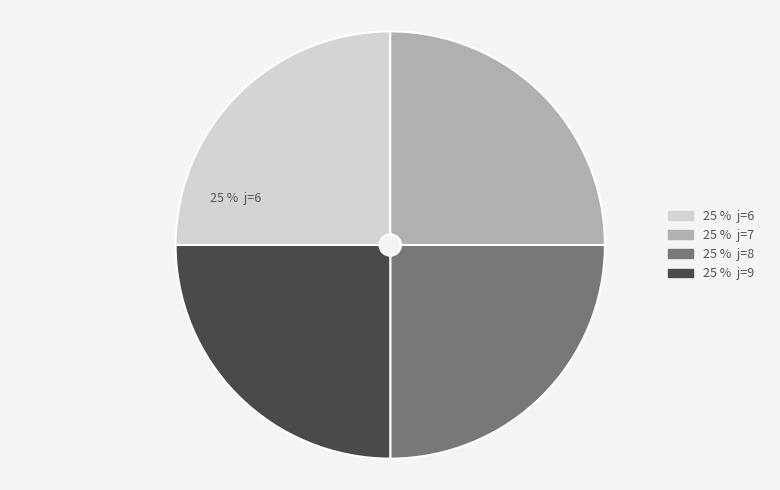

Is there a majority slice in this chart?

No